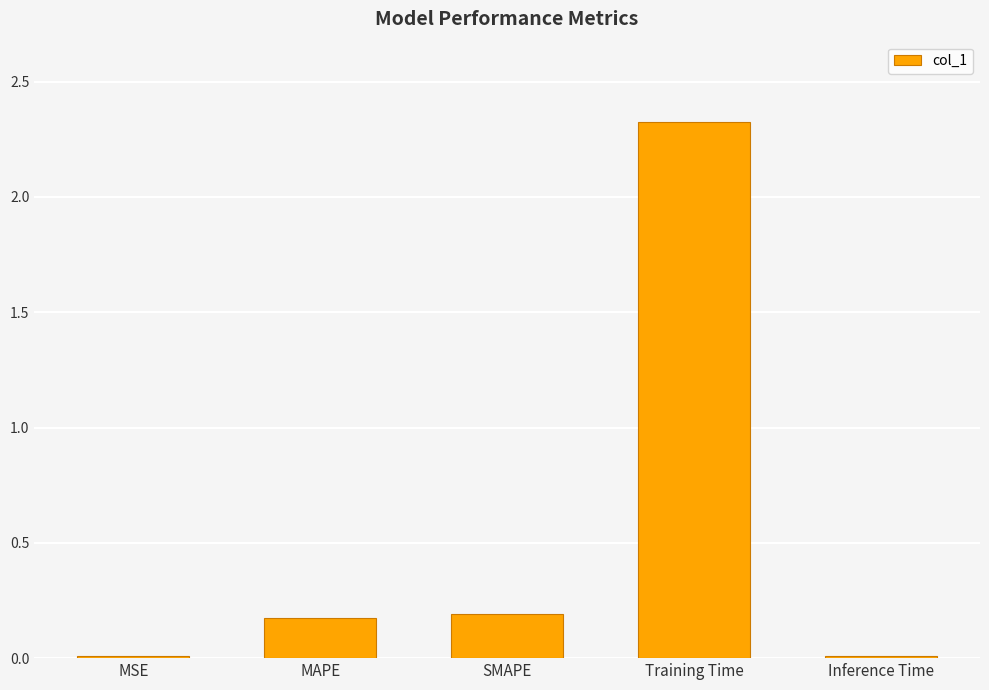

Between MSE and SMAPE, which is larger?

SMAPE